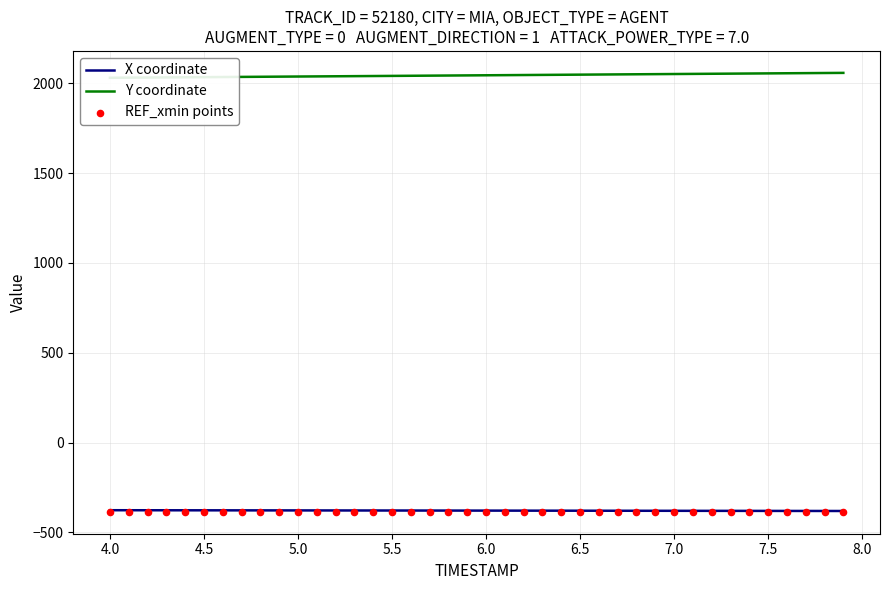

Which series has the largest Y range (max minus min)?

Y coordinate